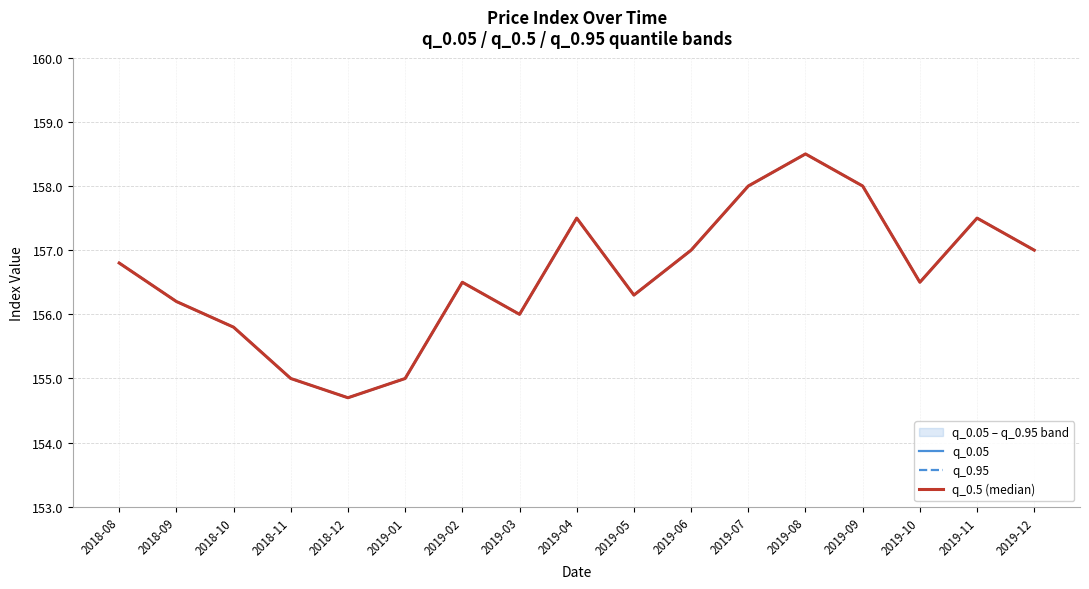

What is the total value across all series at 2018-08?

470.4